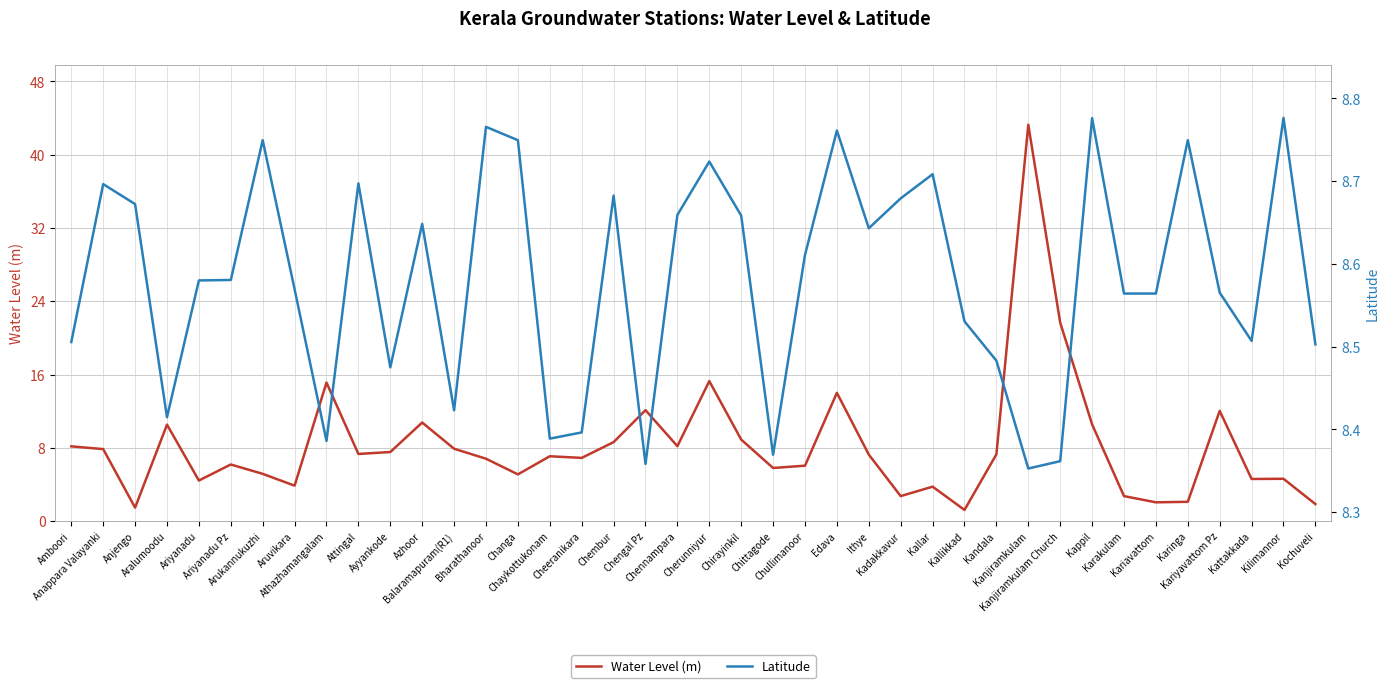

After their last crossing, which series has the higher values: Water Level (m) or Latitude?

Latitude